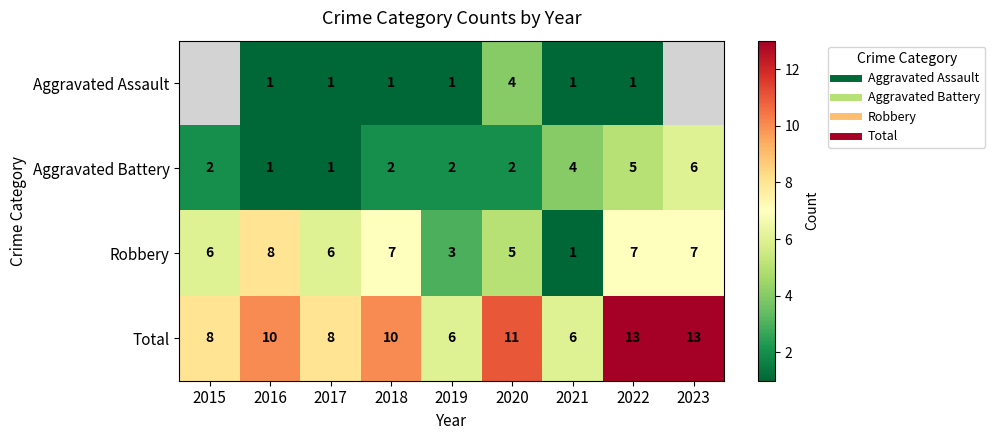

Which series has the widest spread of values?

Robbery